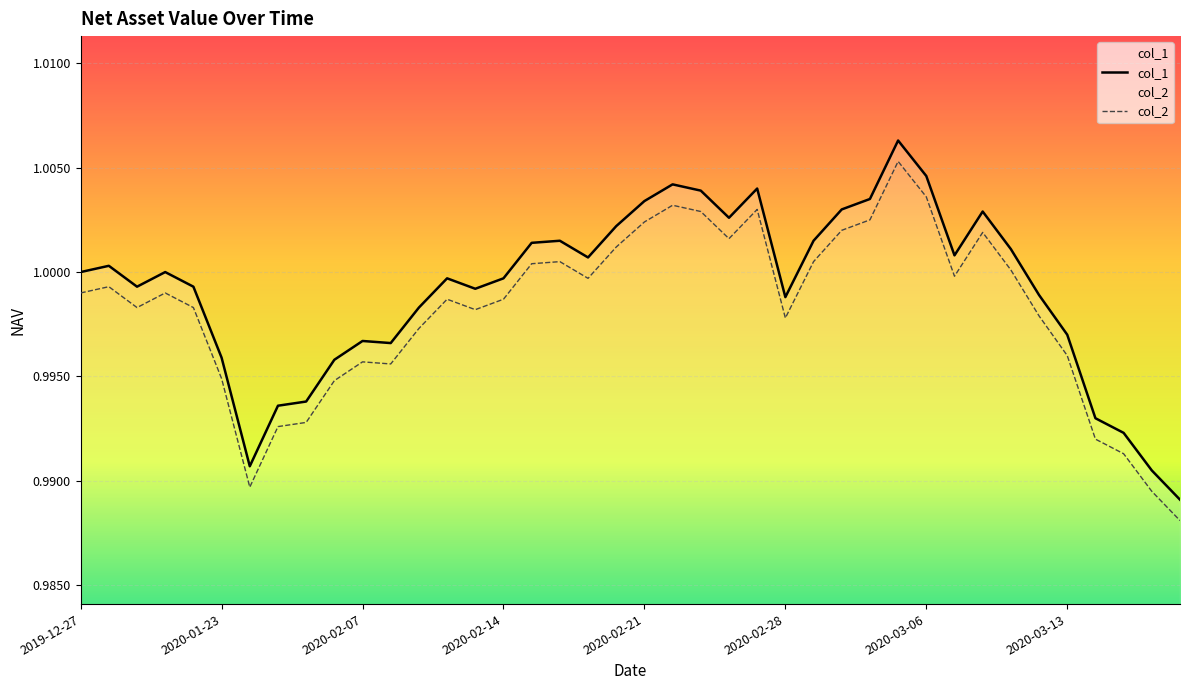

List the series in order of their peak value, lowest first.

col_2, col_1